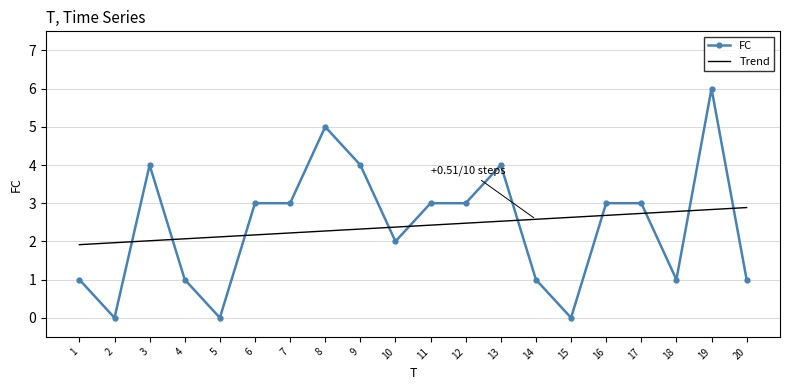

List the series in order of their peak value, lowest first.

Trend, FC